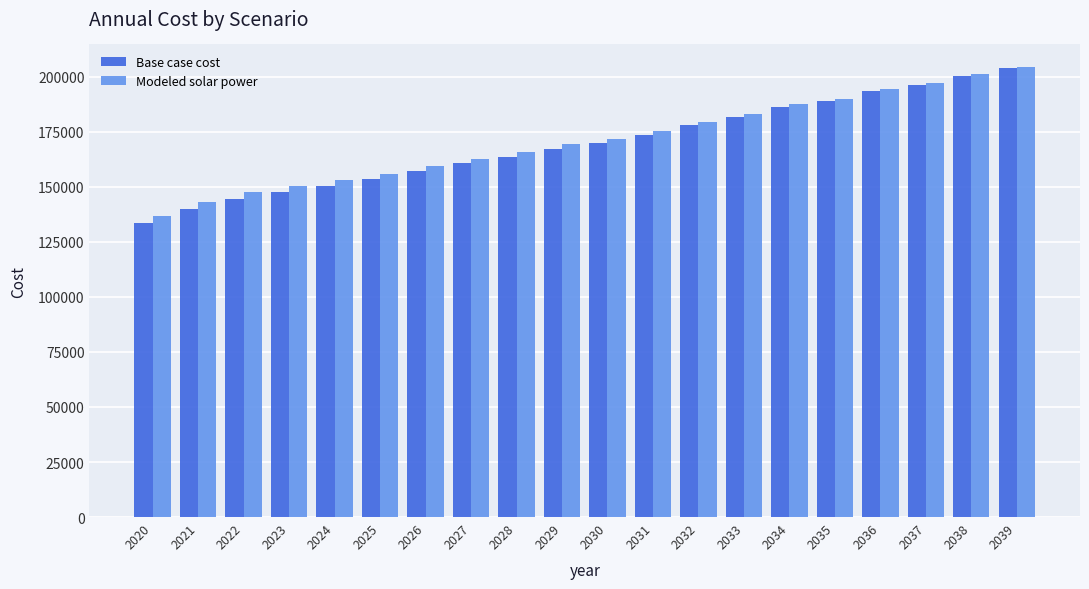

What is the difference between the second highest and second lowest values in the Base case cost series?

60437.6